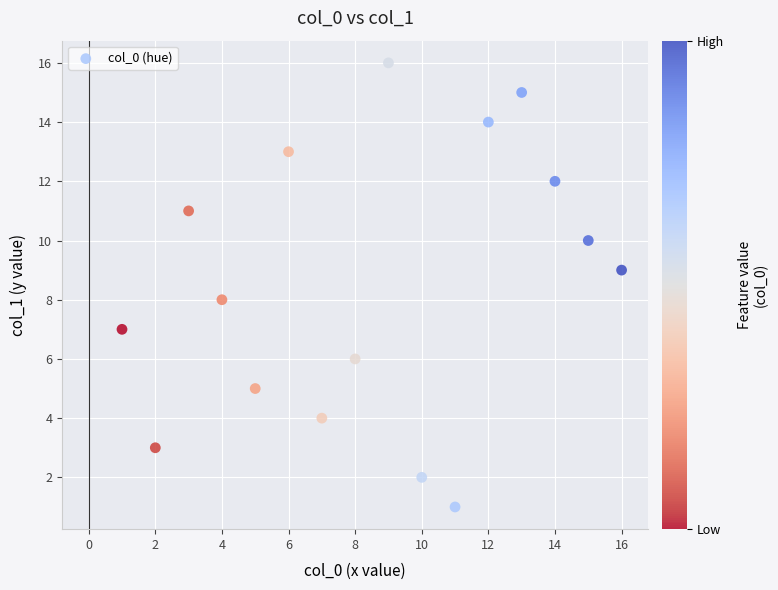

What is the range of X values (max minus min)?

15